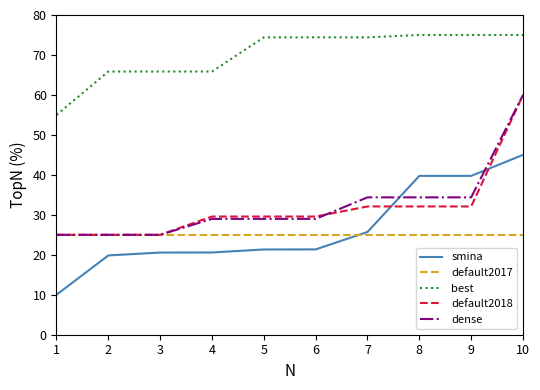

What is the sum of all best values?

700.8